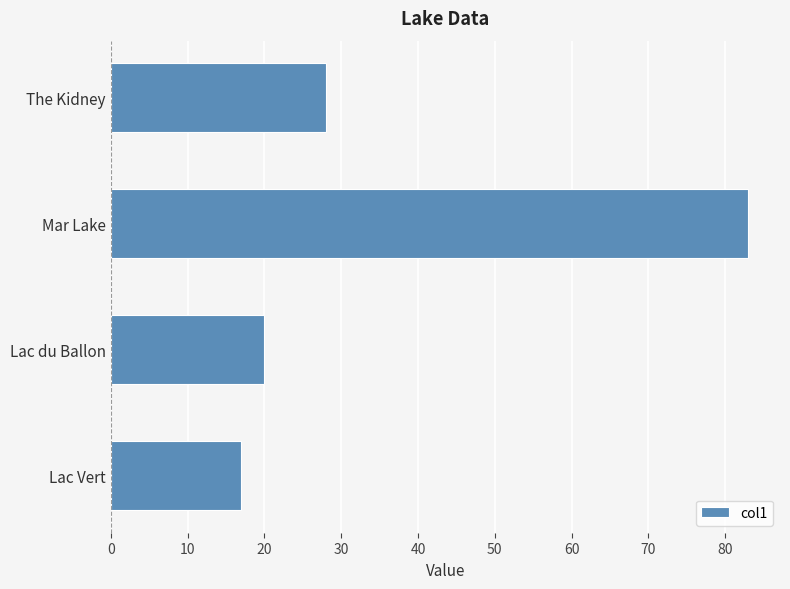

Are the bars horizontal?

Yes